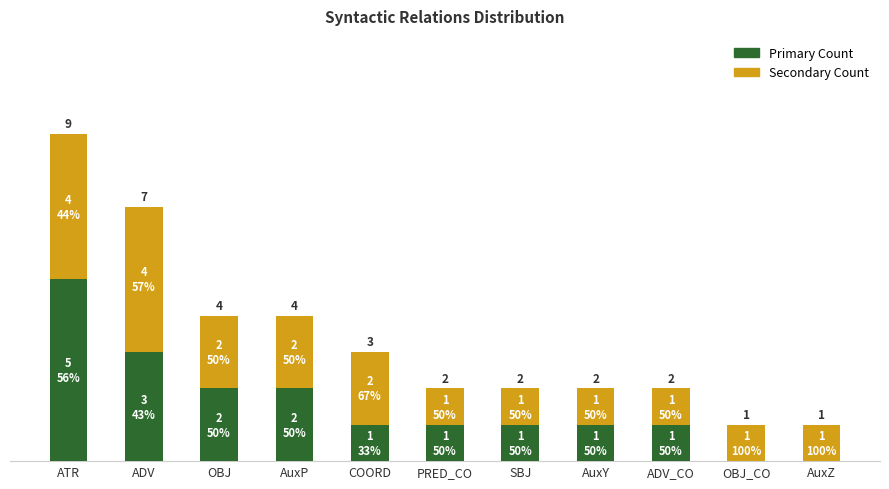

At which category is the sum across all series the highest?

ATR